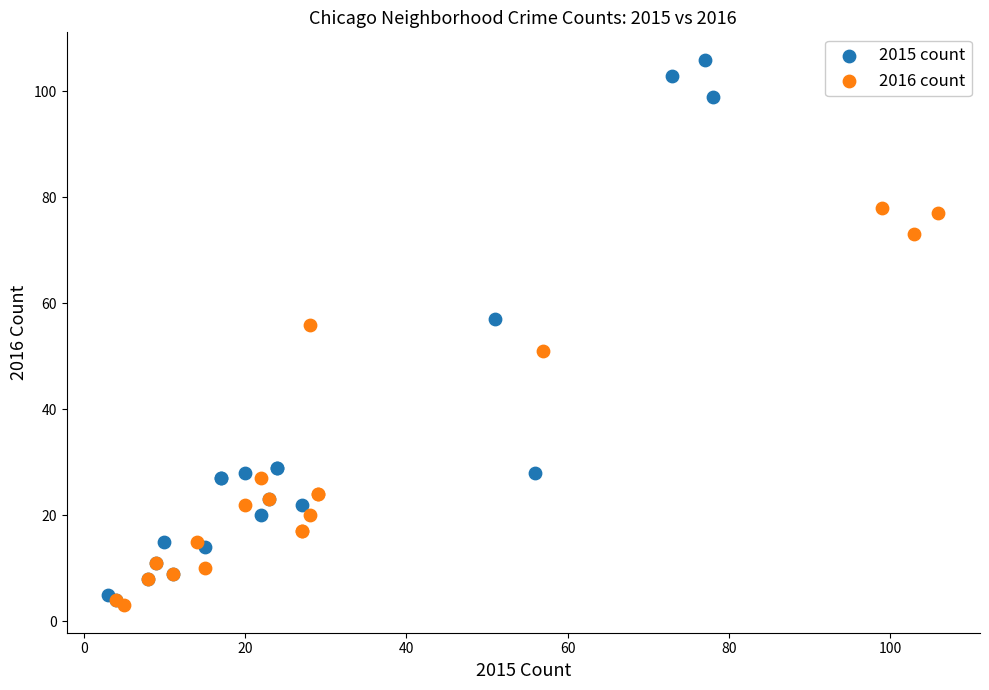

Which series reaches the maximum Y coordinate?

2015 count